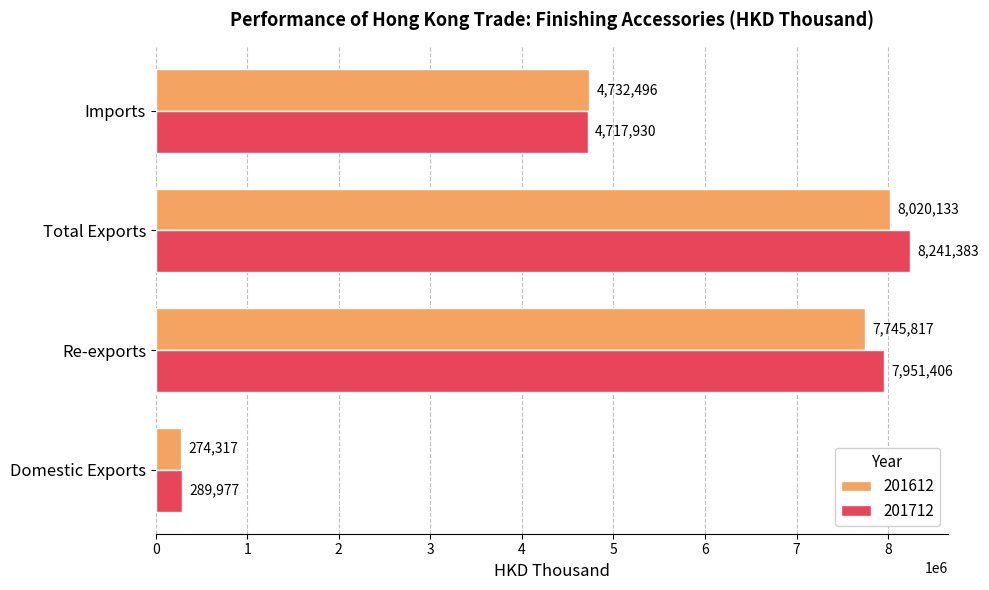

The value of 201712 at Imports is 1018501.8. True or false?

False